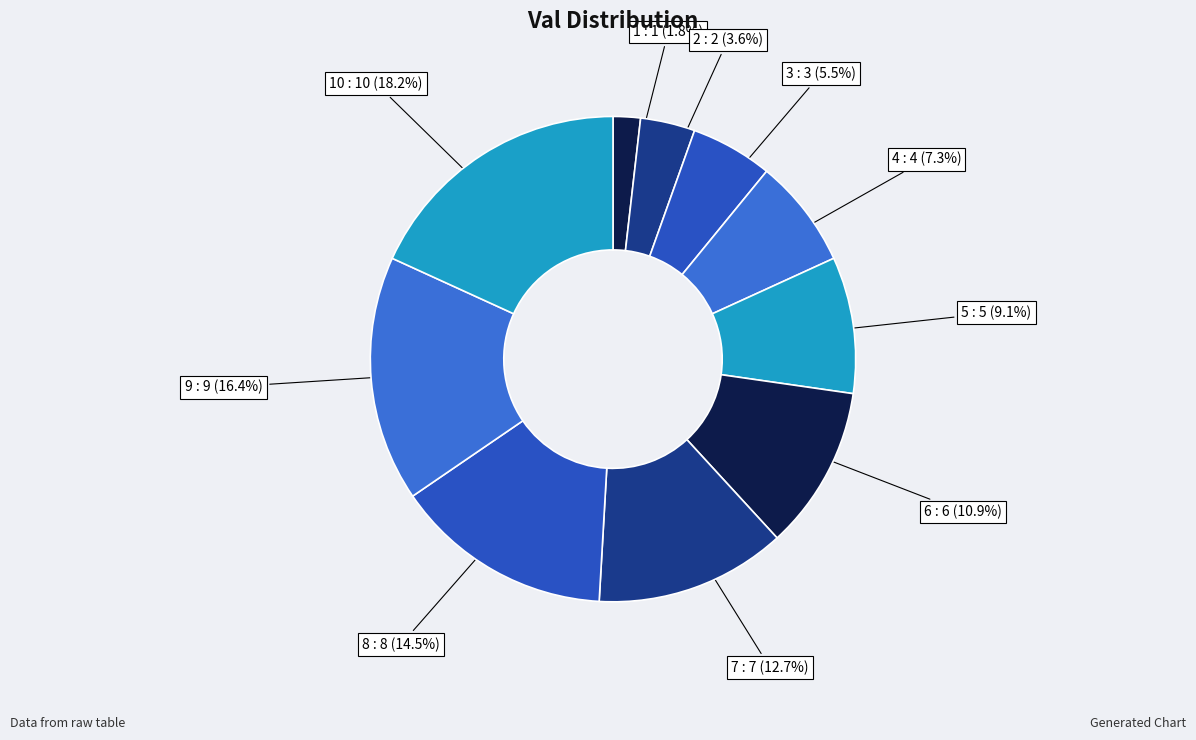

Which has a higher value, 10 or 1?

10